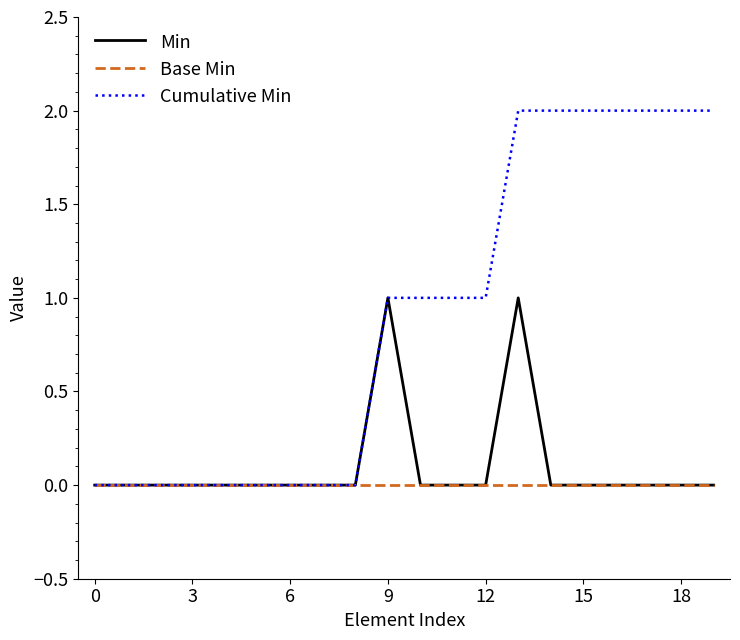

List the series in order of their peak value, lowest first.

Base Min, Min, Cumulative Min